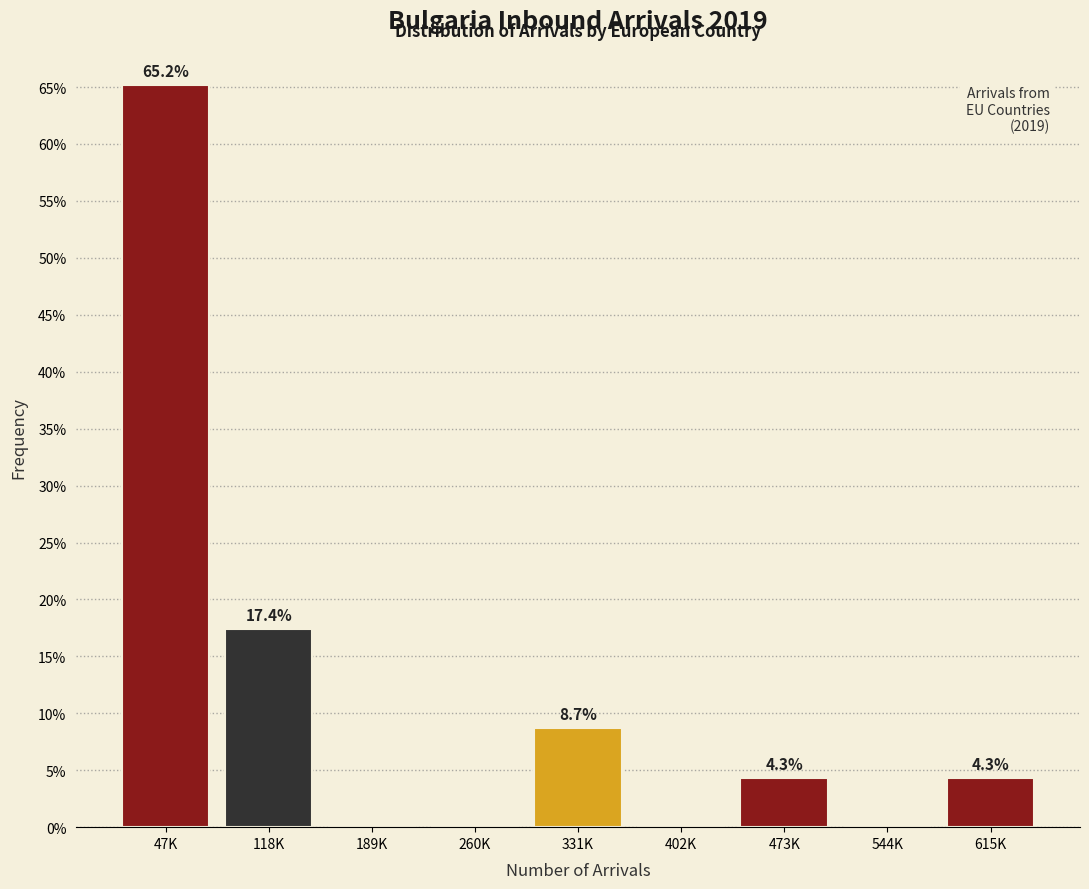

Reading left to right, what are all the values shown in this chart?

47K=65.2	118K=17.4	189K=0.0	260K=0.0	331K=8.7	402K=0.0	473K=4.3	544K=0.0	615K=4.3